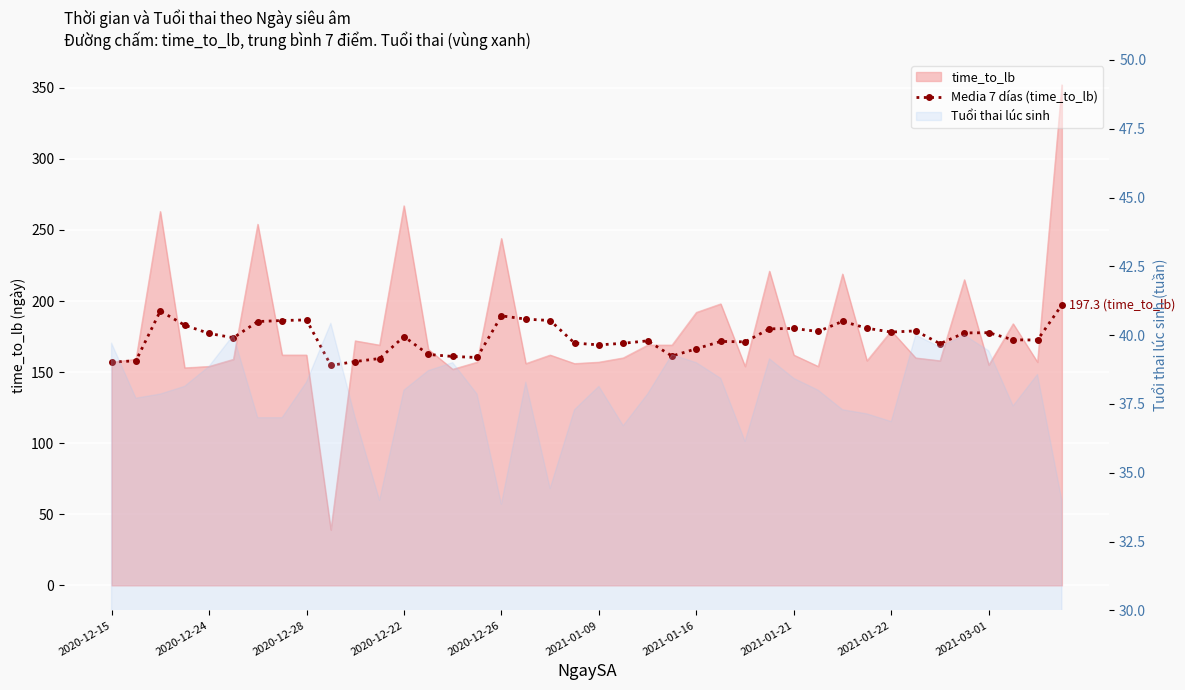

Read the value at 19.

170.4